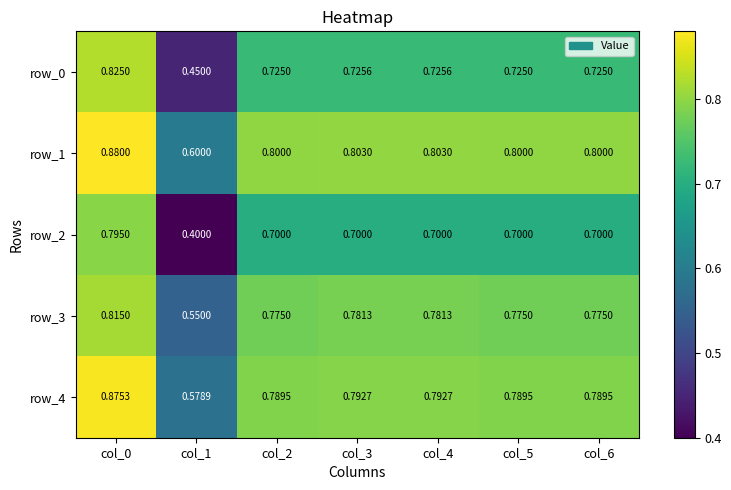

What is the lowest value of the row_3 series?

0.6